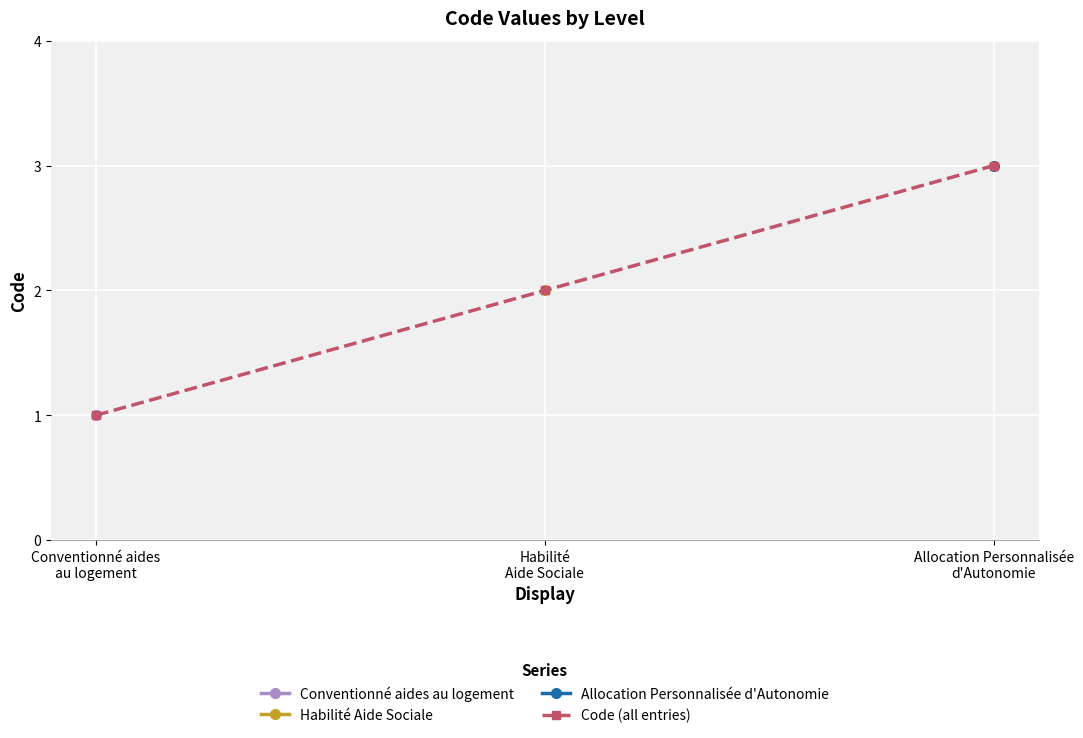

What is the label of the 2nd point from the right?

Habilité
Aide Sociale